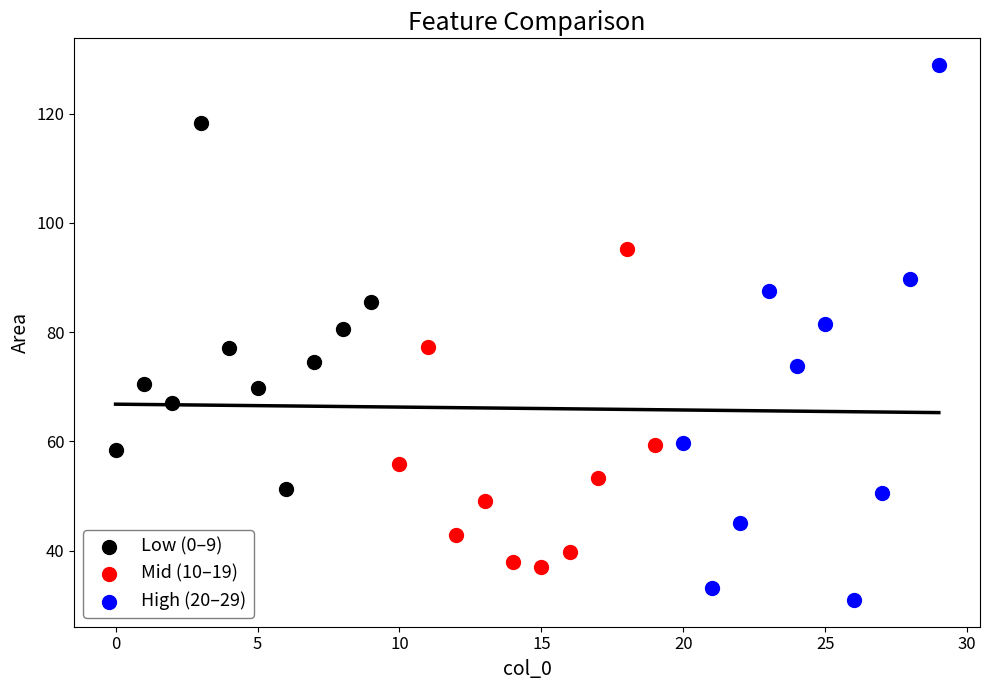

Which series contains the lowest Y value?

High (20–29)